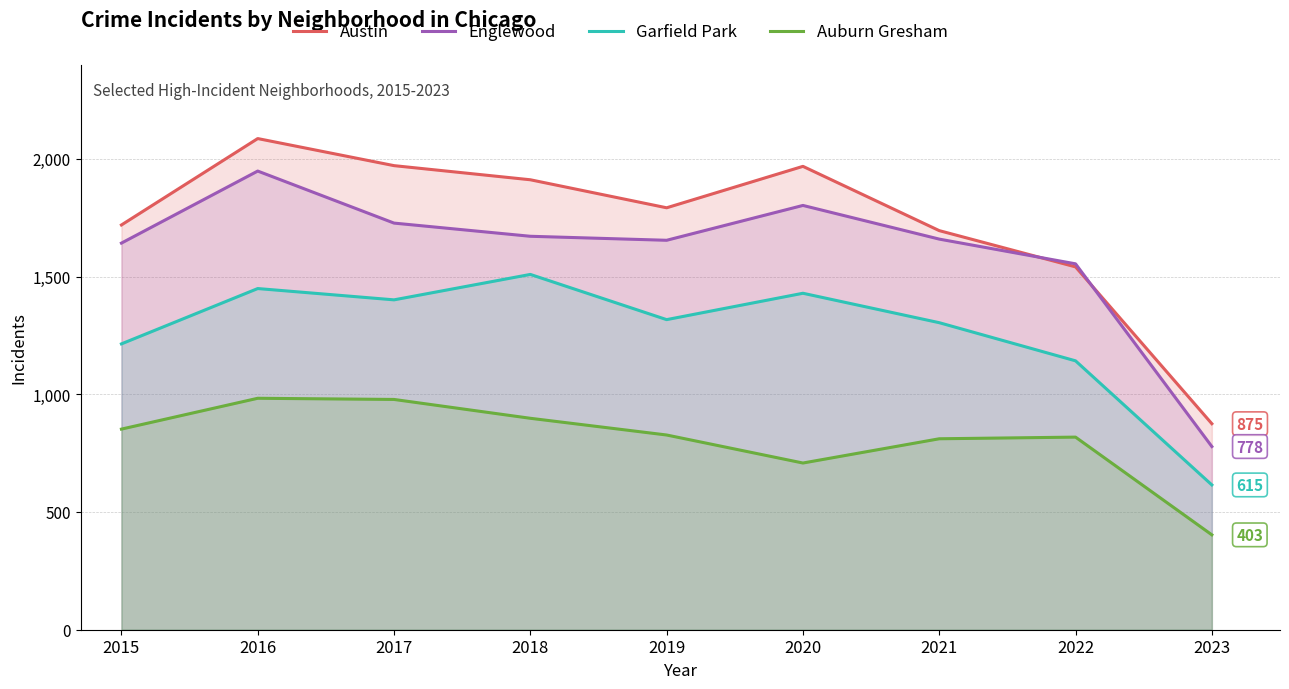

What is the sum of all Garfield Park values?

11380